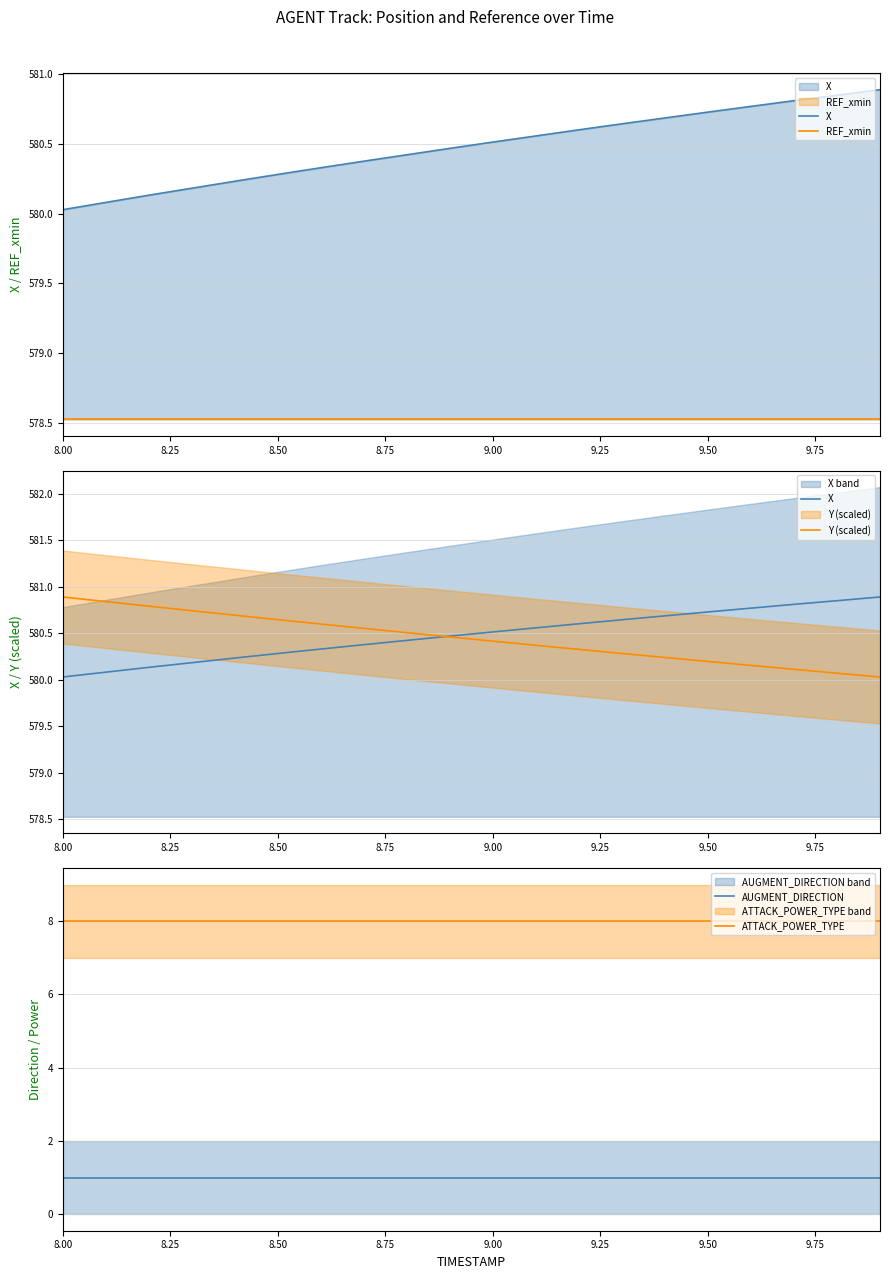

What is the label of the 20th point from the right?

8.00